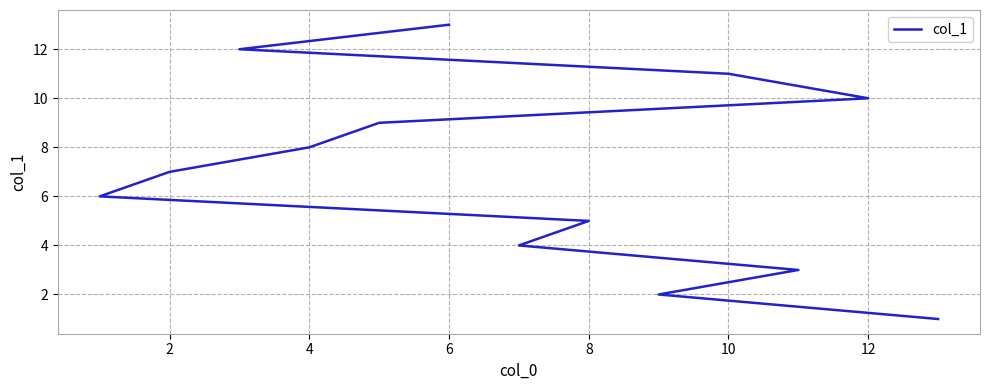

Between 12 and 4, which is larger?

12